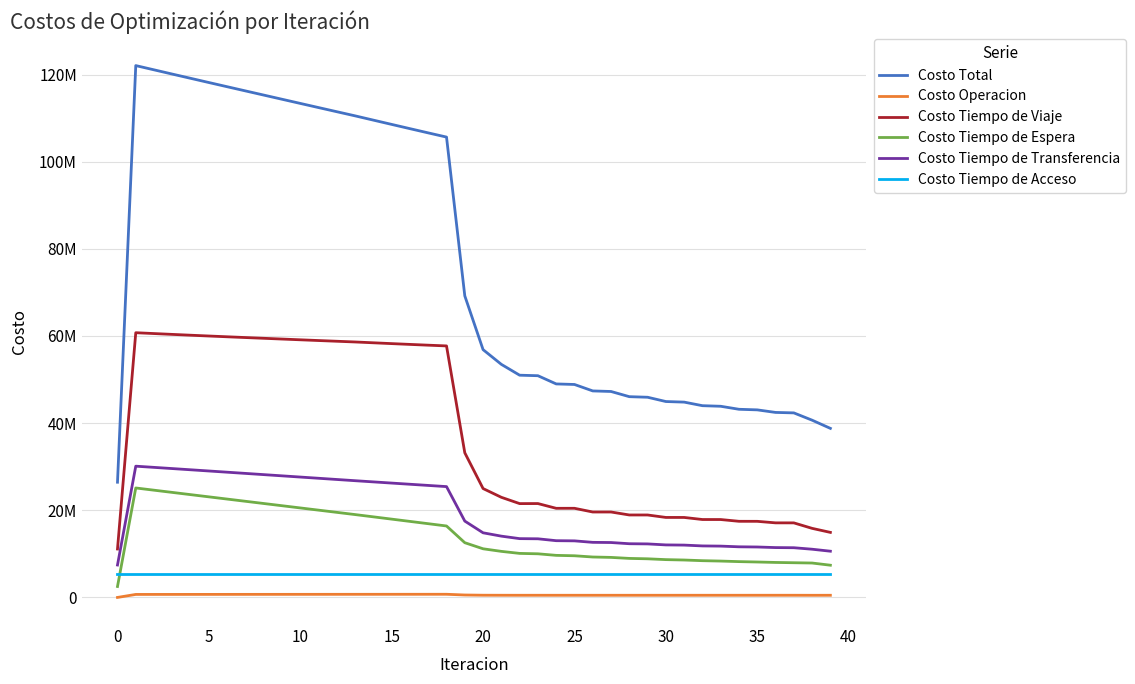

True or false: Costo Tiempo de Espera and Costo Total intersect in this chart.

False